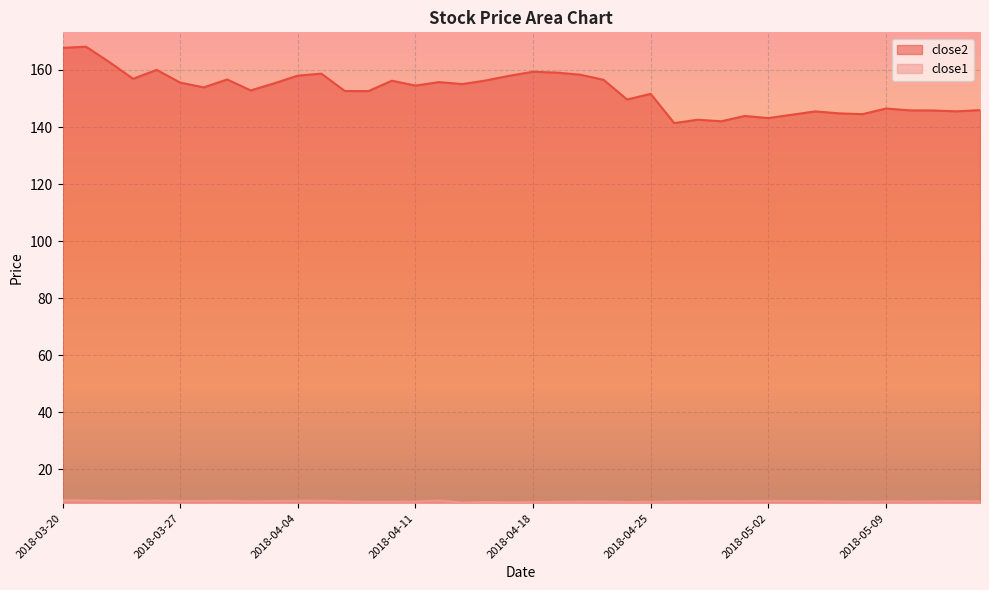

Does the chart display data point markers on the line(s)?

No